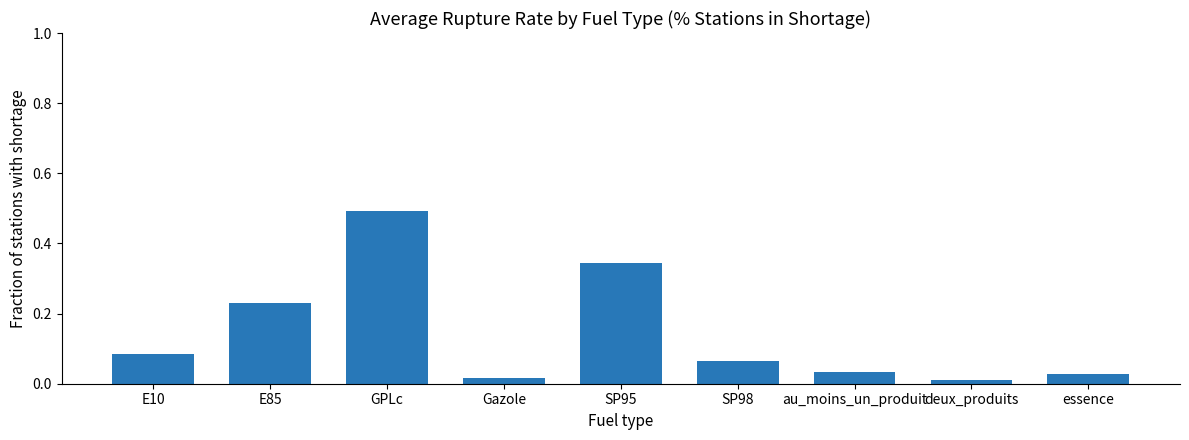

Are the bars horizontal?

No